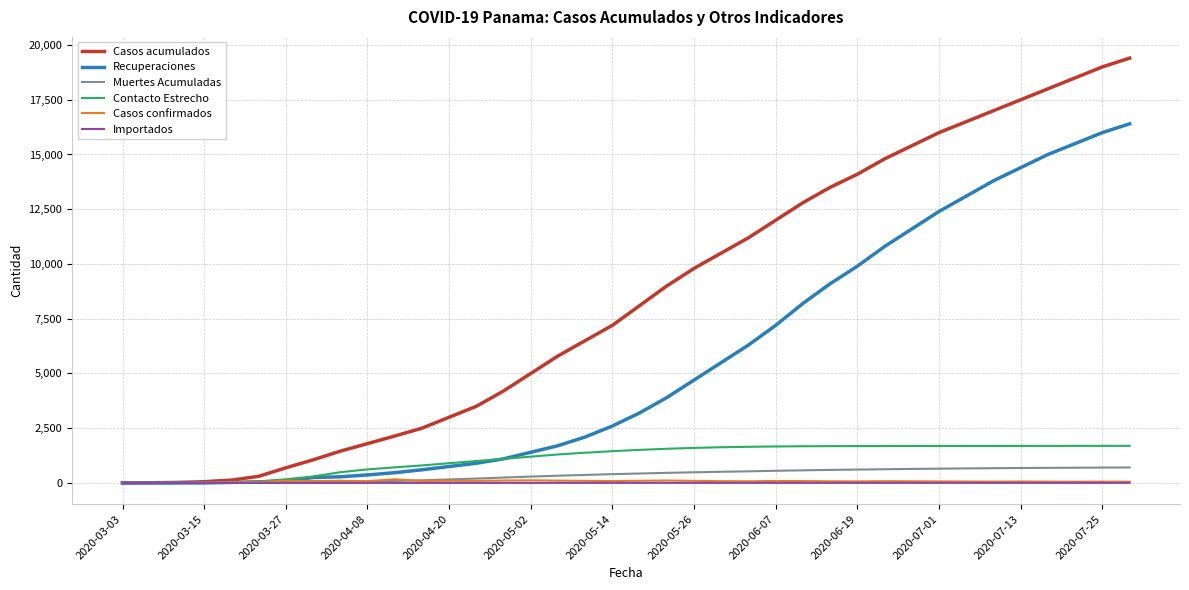

Which series has the widest spread of values?

Casos acumulados